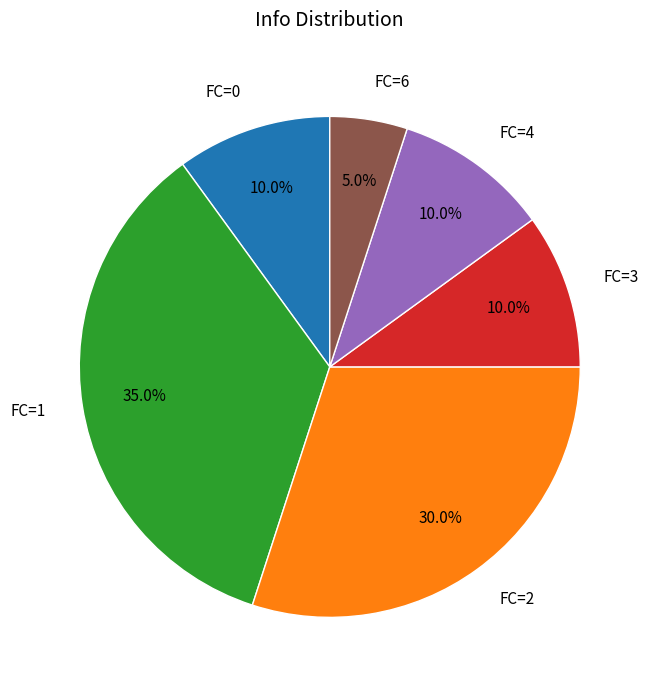

What is the total percentage of FC=1 and FC=6?

40.0%